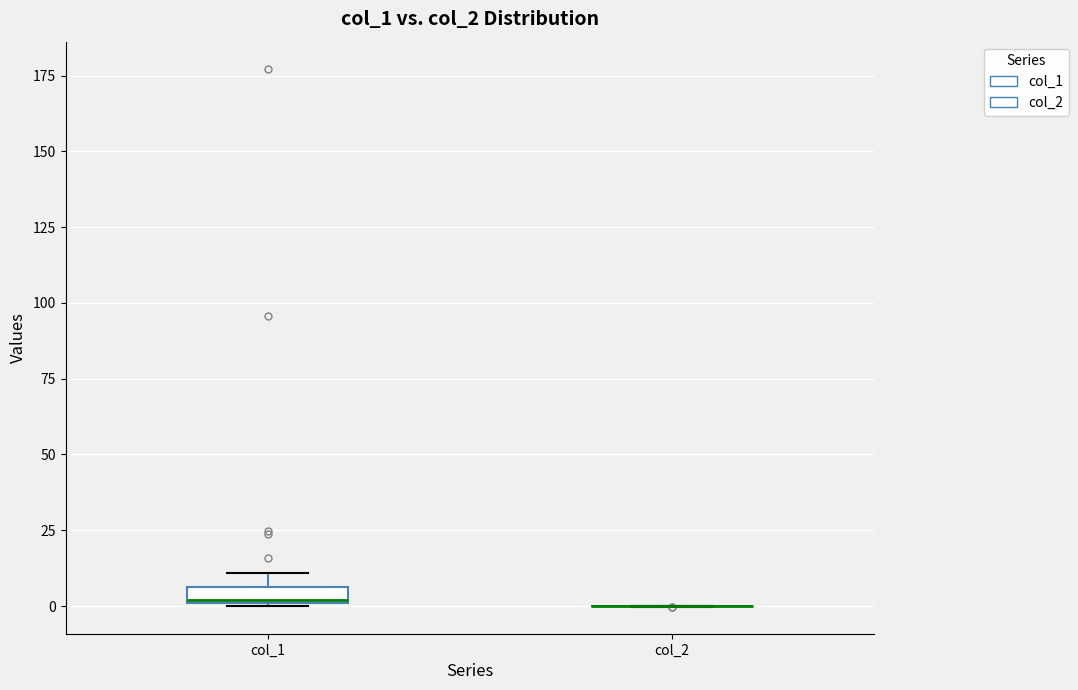

Which box is the tallest, from its lower edge to its upper edge?

col_1